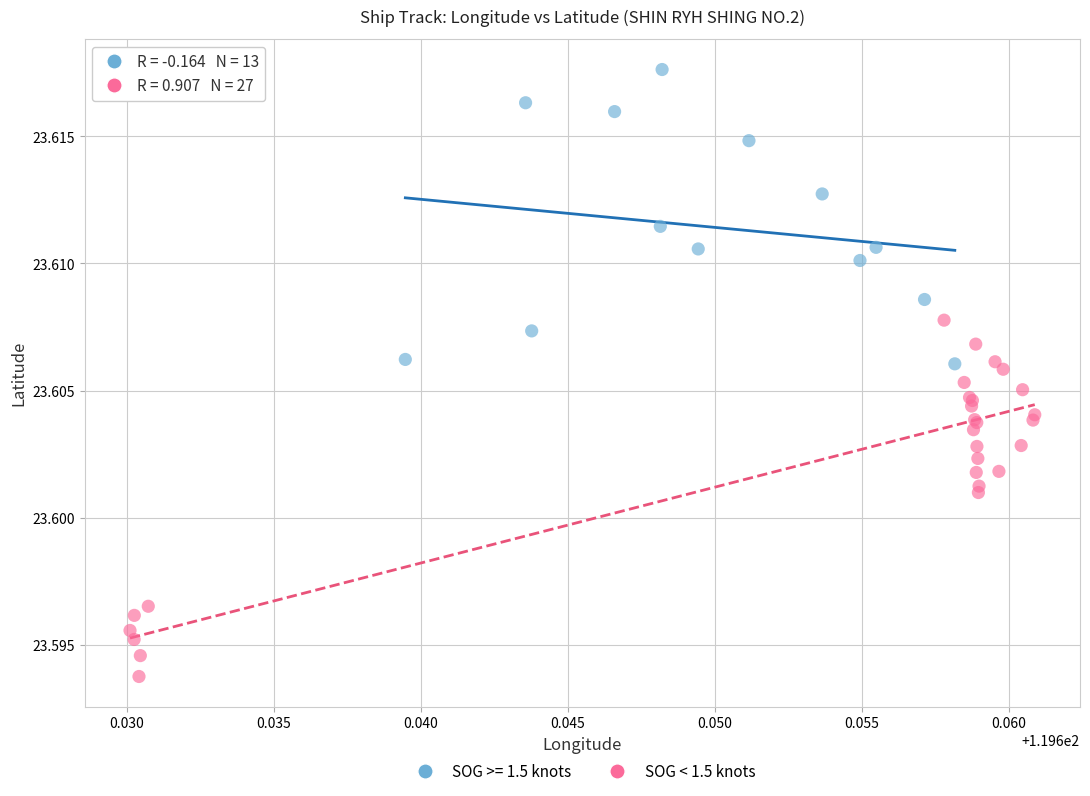

Which series has the largest Y range (max minus min)?

SOG < 1.5 knots